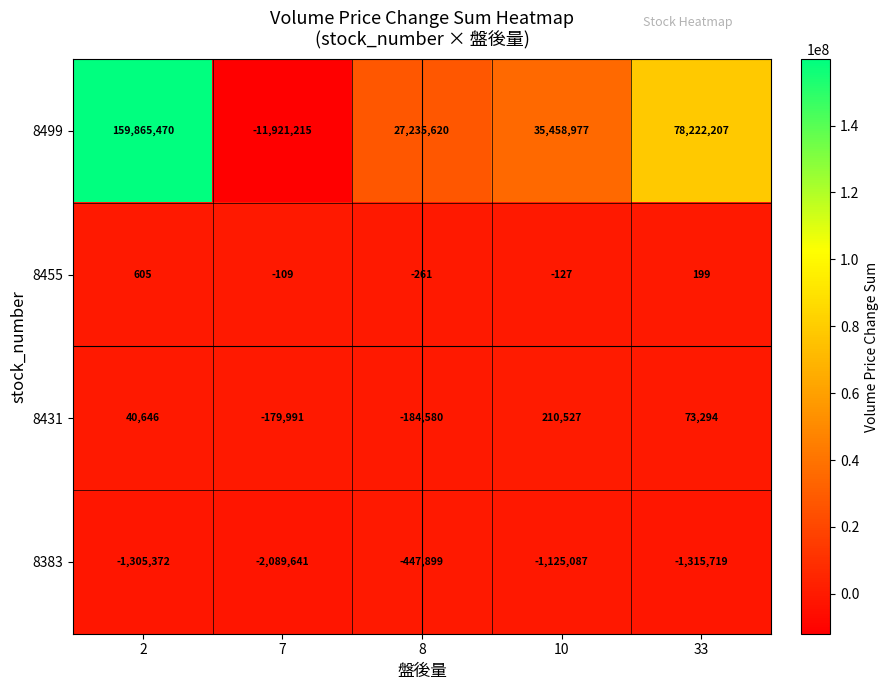

What is the difference between the highest and lowest values at 2?

161170842